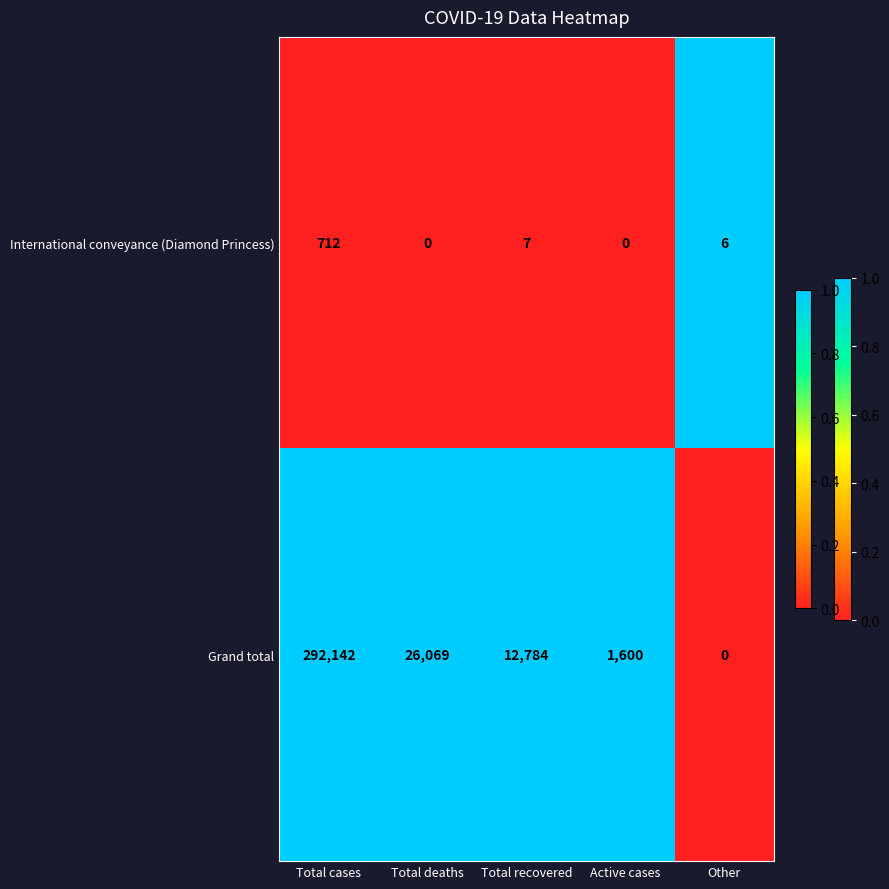

Is it true that International conveyance (Diamond Princess) equals 465 at Total deaths?

False